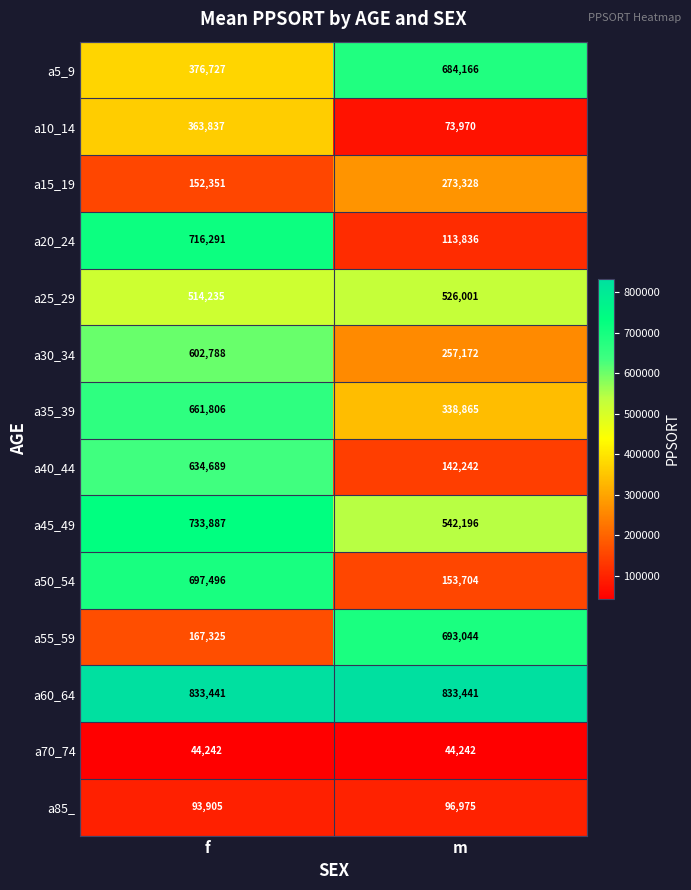

Which series has the widest spread of values?

a20_24